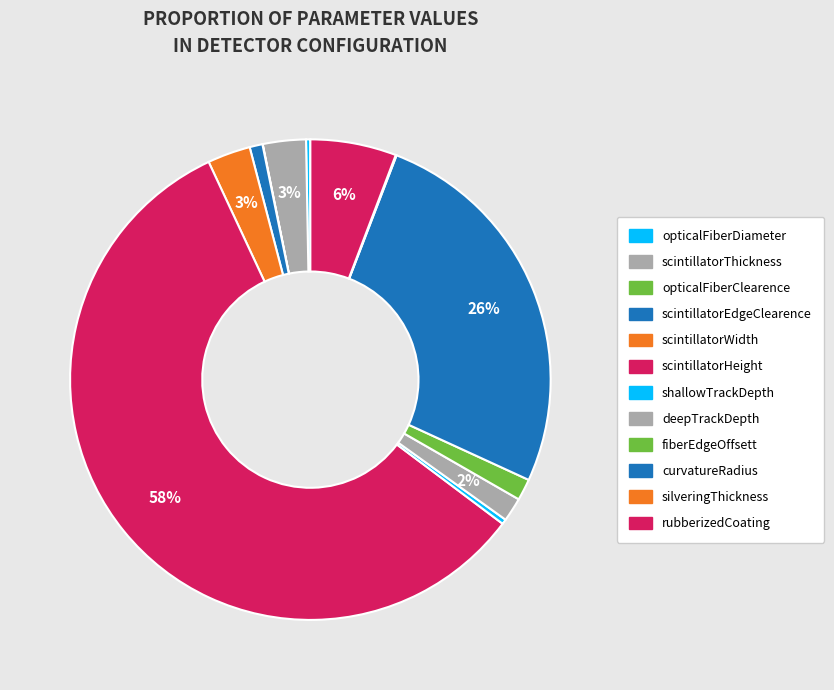

How much of the chart is everything except scintillatorEdgeClearence?

99.1%